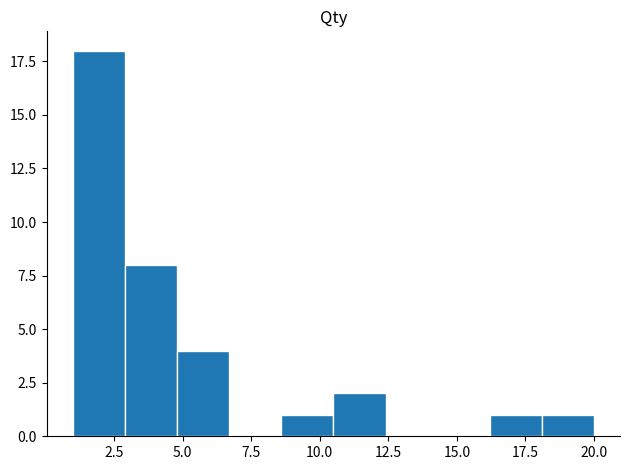

Read against the x-axis, roughly where is the centre of the tallest bar?

2.0